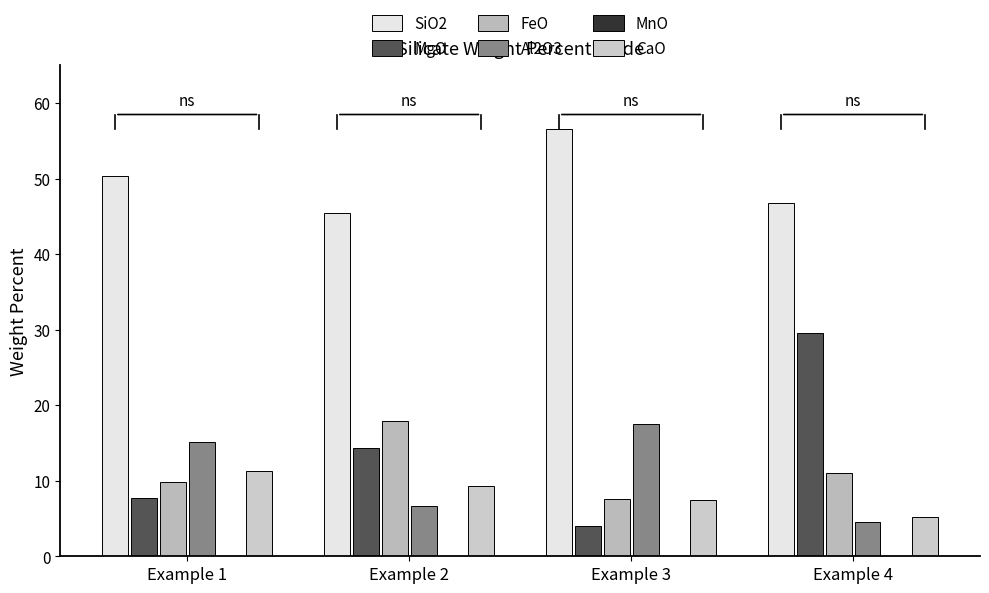

List the series in order of their peak value, lowest first.

MnO, CaO, Al2O3, FeO, MgO, SiO2